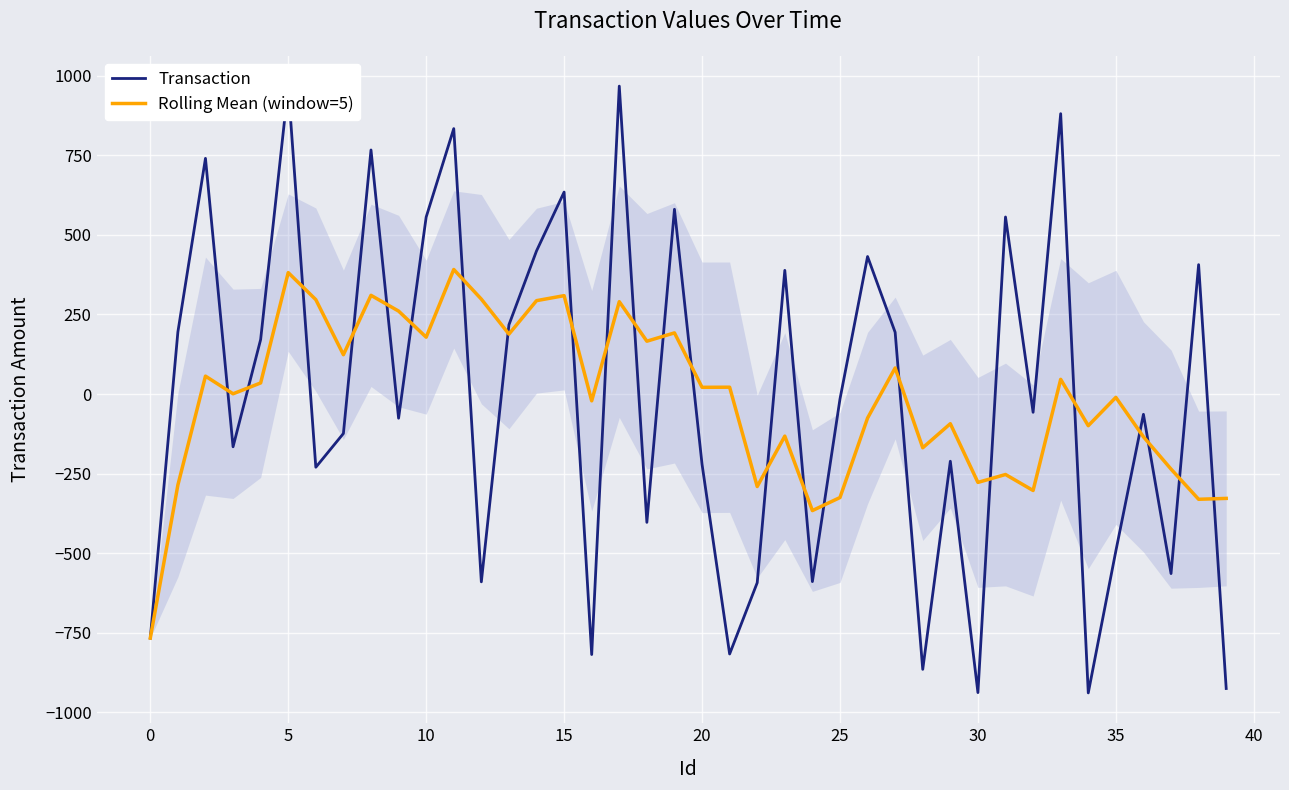

What is the highest value of the Transaction series?

967.5